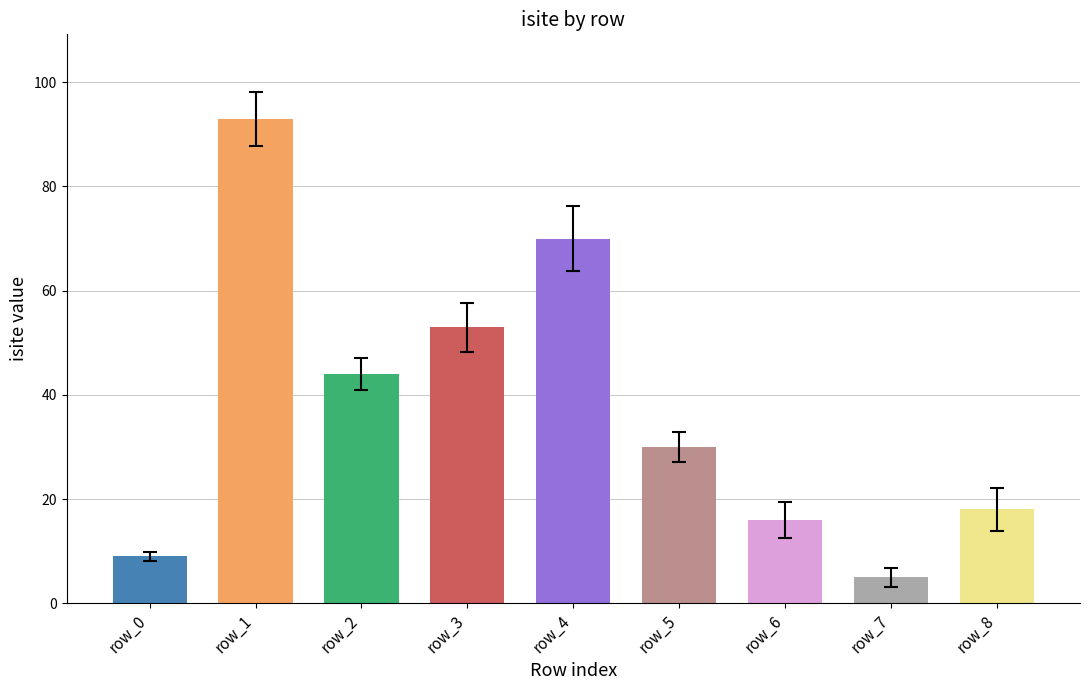

What value does the data have at row_2?

44